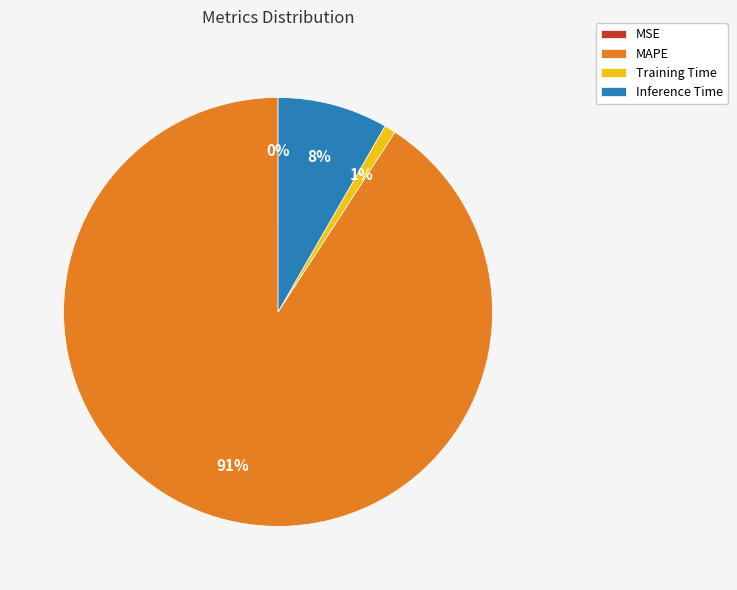

To the nearest percent, what is the average slice percentage?

25%